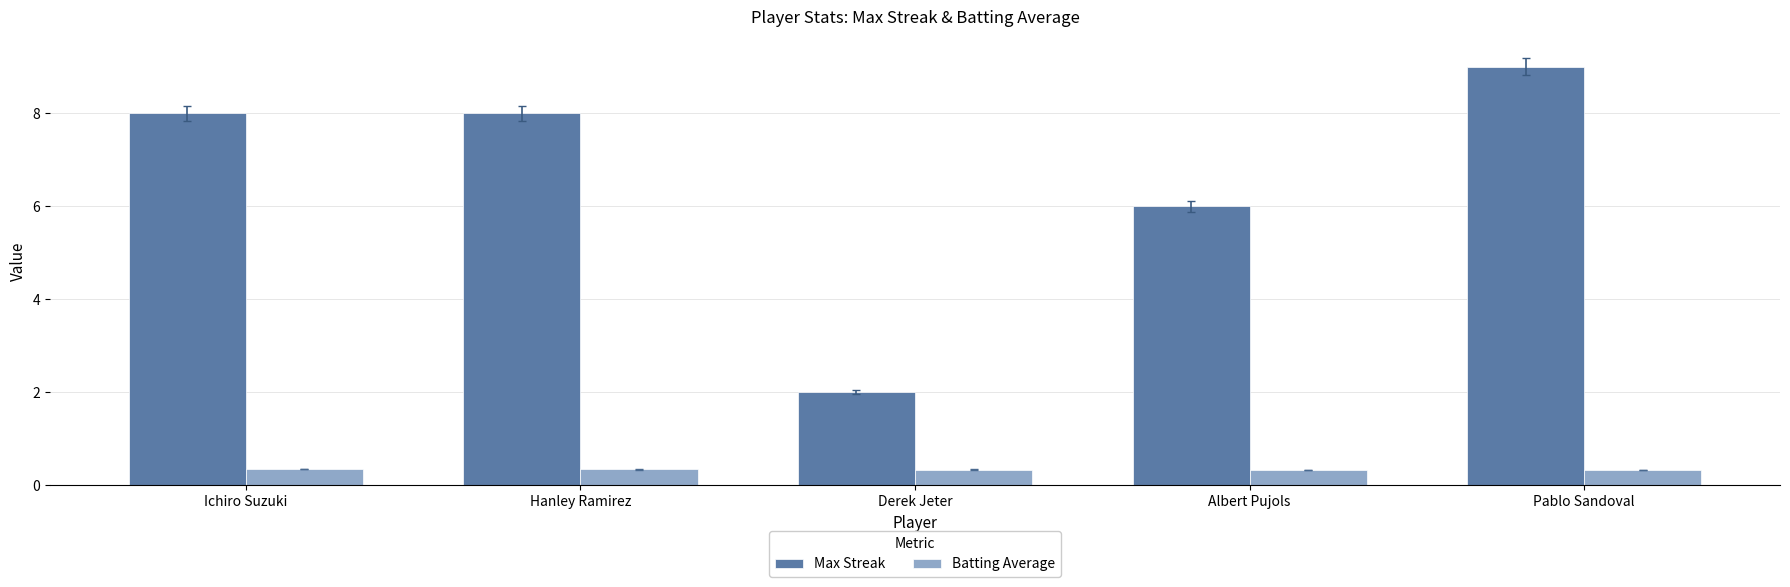

What is the label of the 1st bar from the right?

Pablo Sandoval